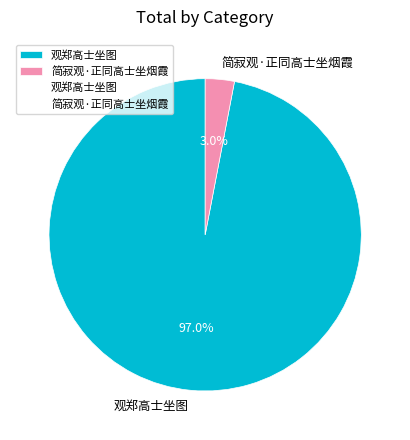

How many segments does this pie chart have?

2